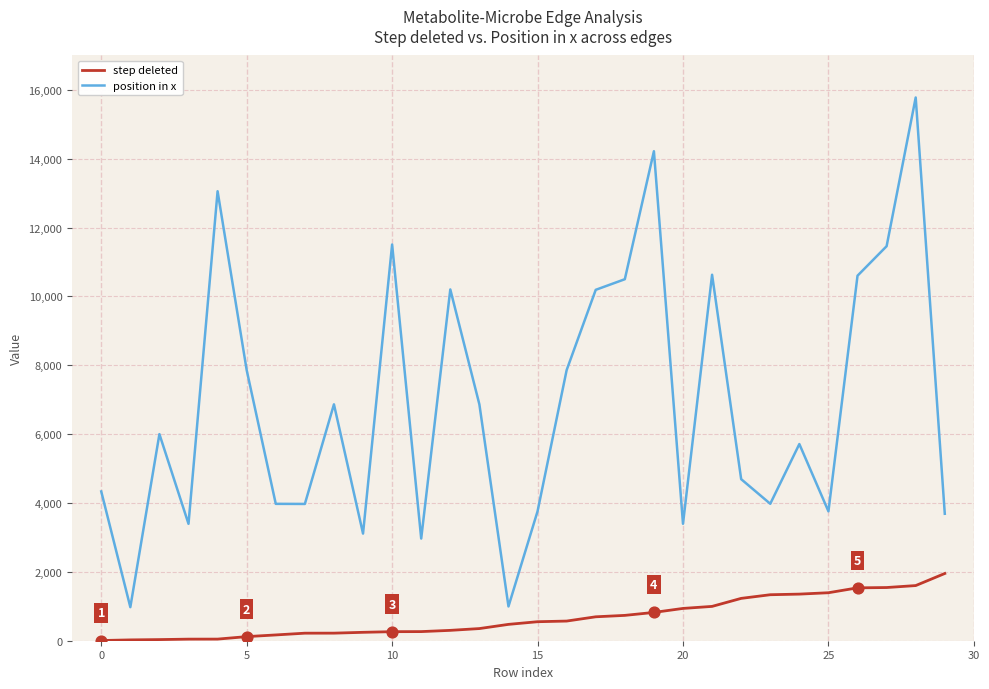

At how many categories does at least one series exceed 13515?

2